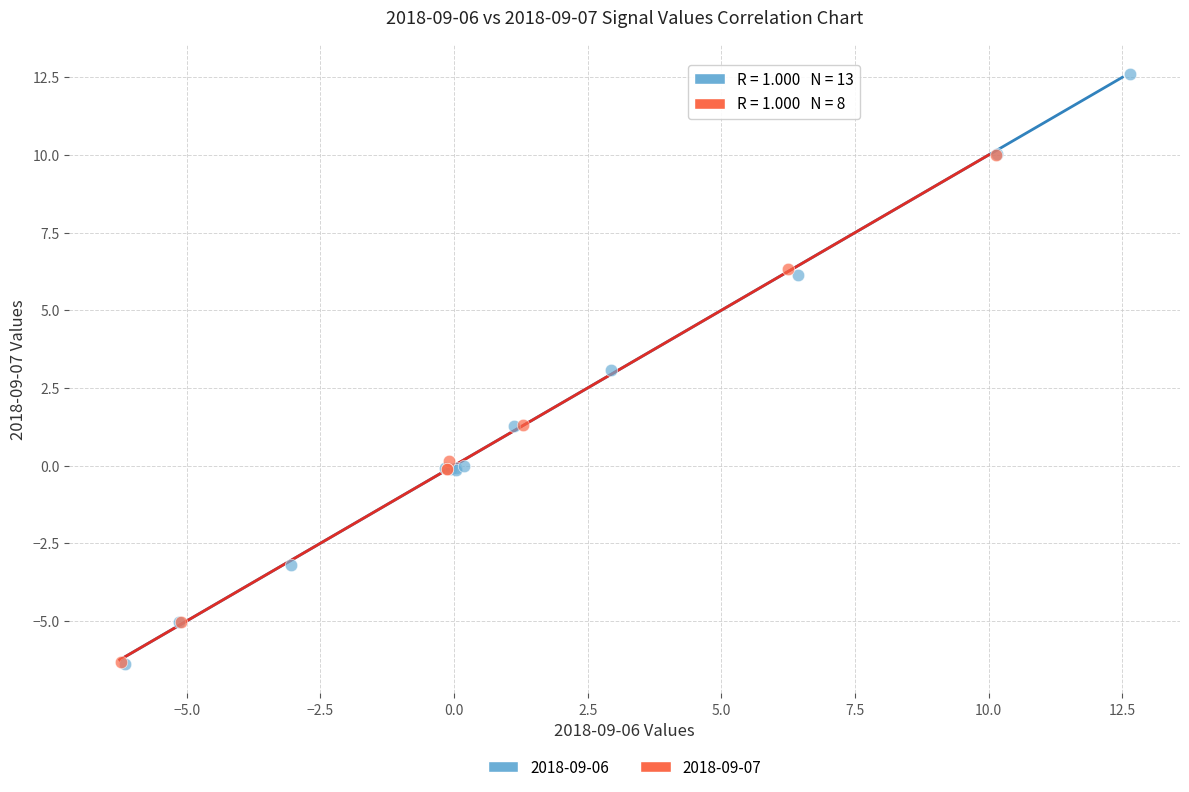

Which series has the largest Y range (max minus min)?

2018-09-06